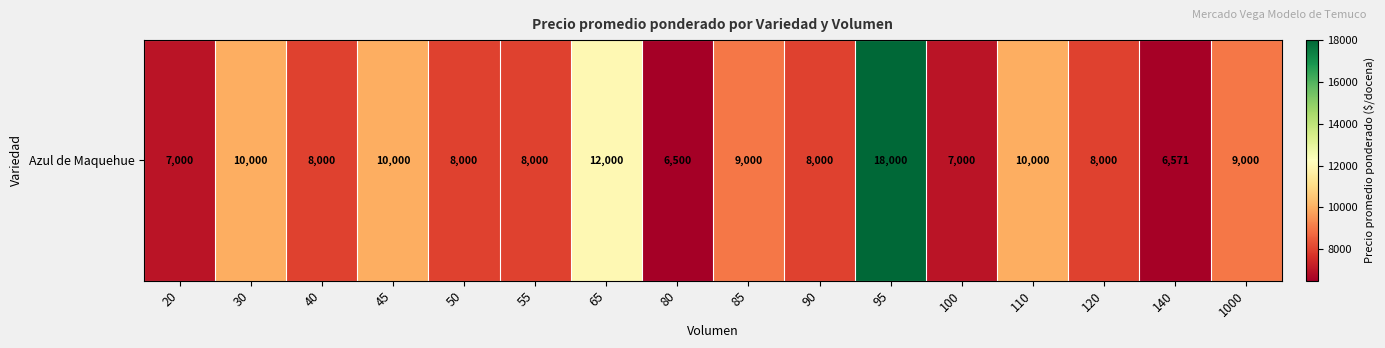

What is the sum of the values at 1000 and 120?

17000